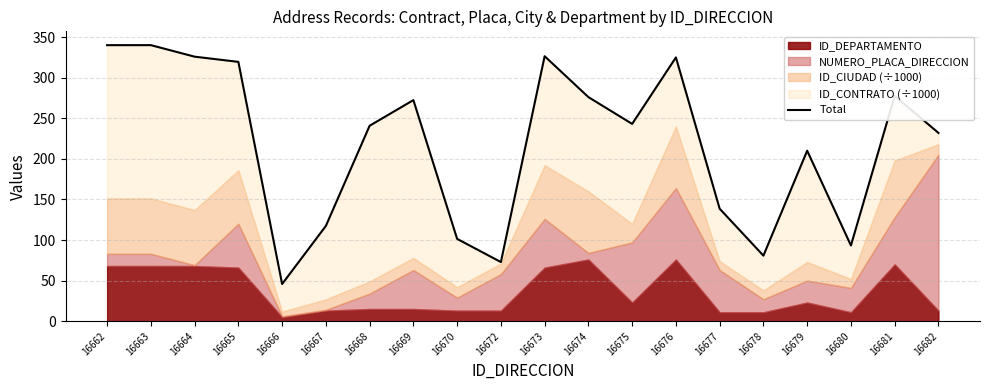

The chart shows a value of 277.5 at 16681. True or false?

True